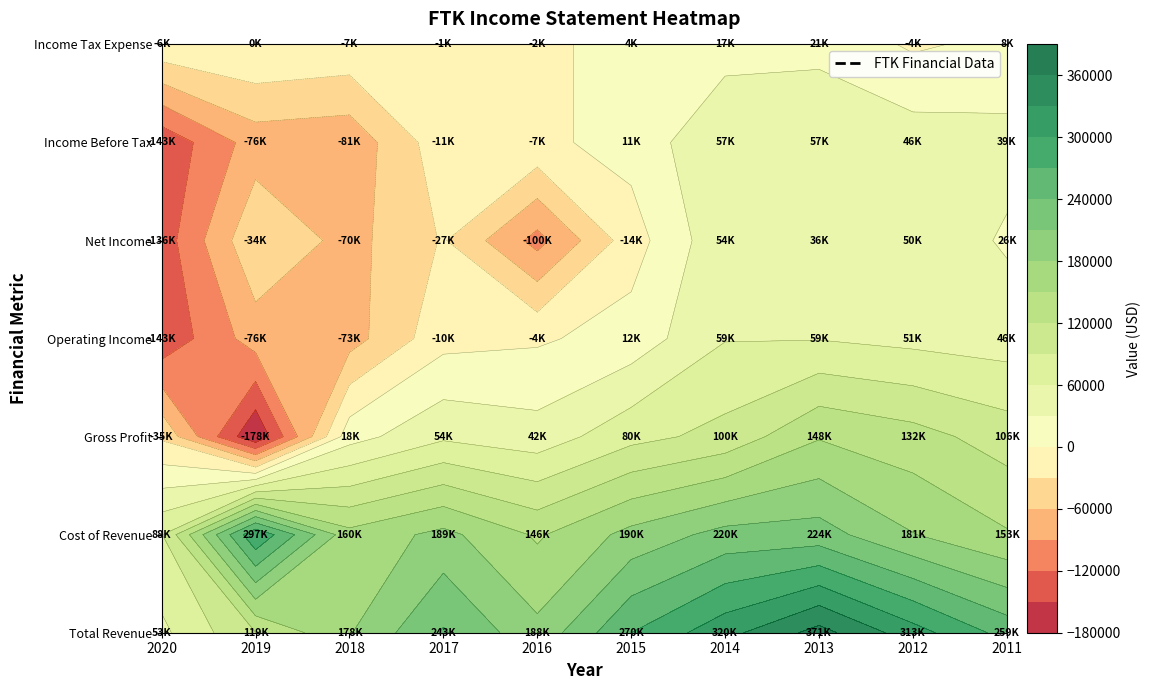

The value of Net Income at 2017 is -27400. True or false?

True